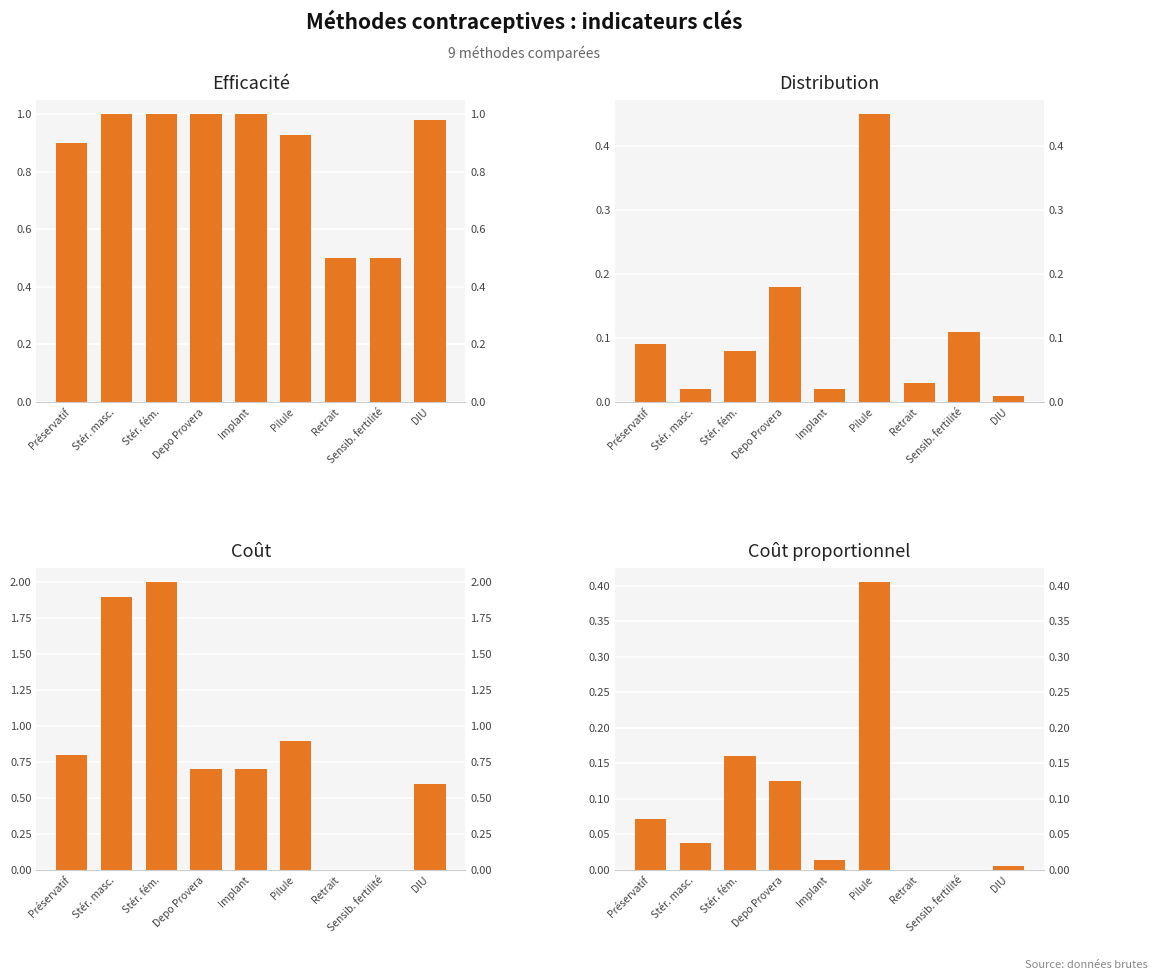

What position from the left is Pilule?

6